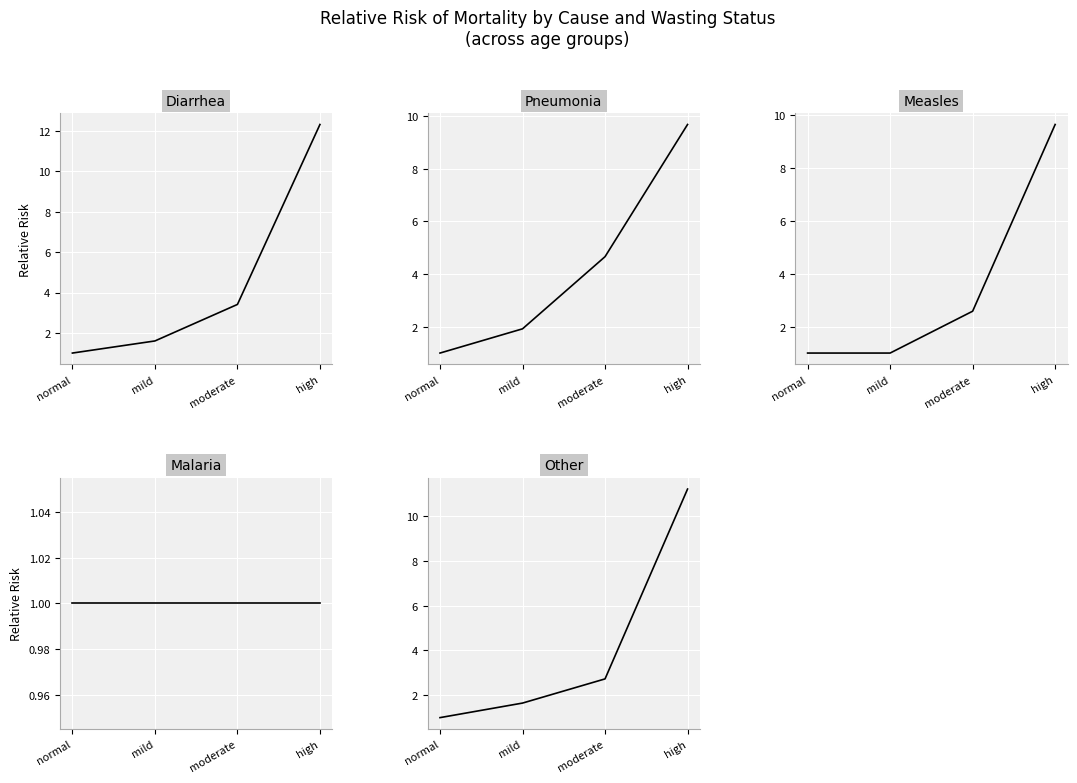

What is the label of the 1st point from the left?

normal